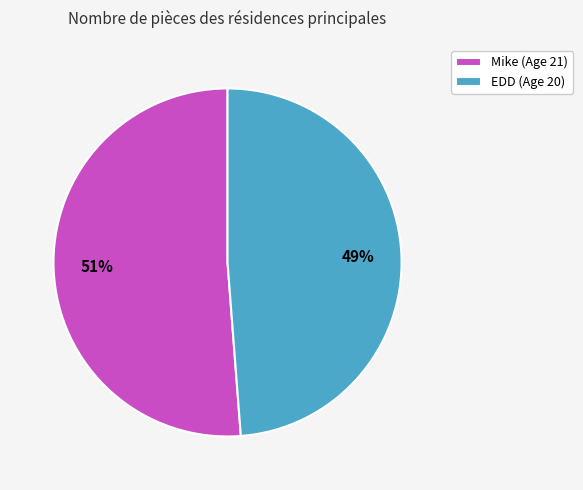

To the nearest percent, what is the average slice percentage?

50%